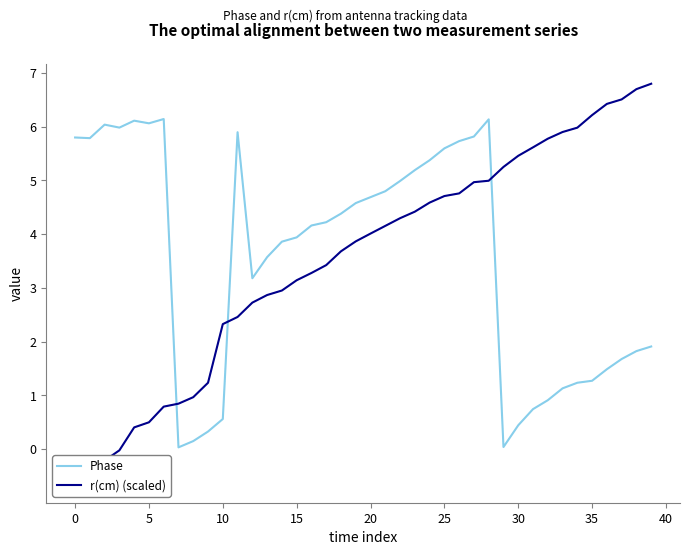

What is the difference between the highest and lowest values at 14?

0.9